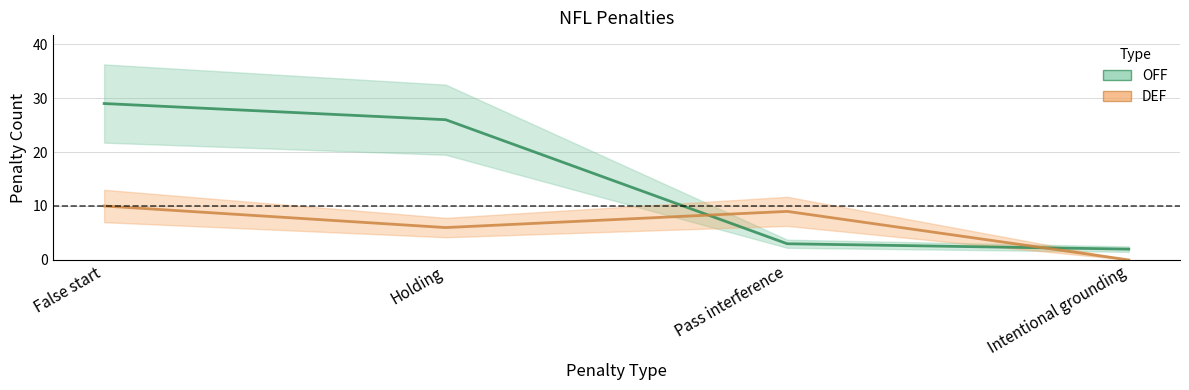

True or false: OFF has more than 1 points higher than both neighbors.

False